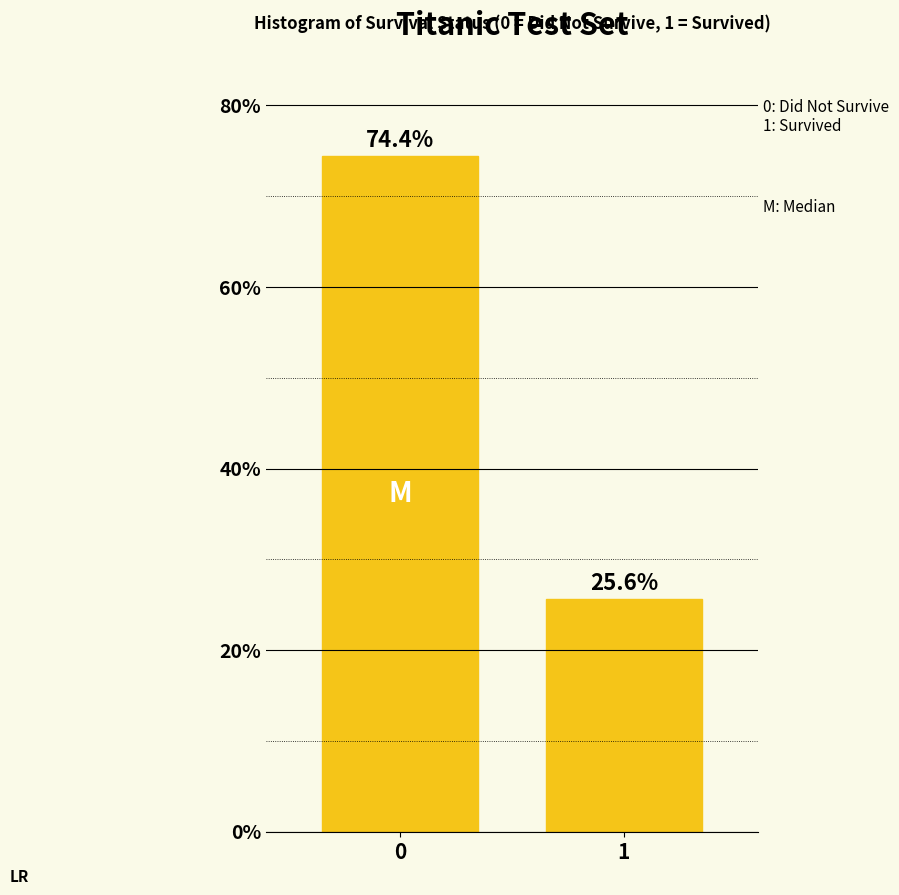

Reading left to right, extract all data points from this chart.

74.4	25.6